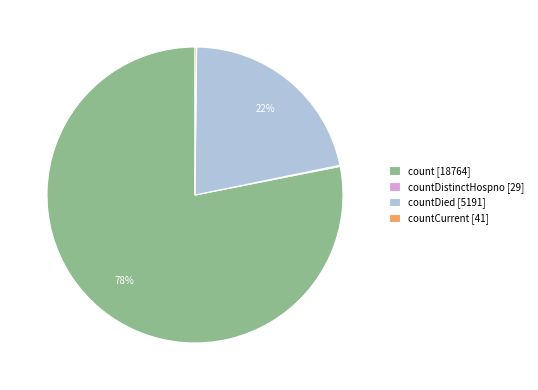

To the nearest percent, what percentage of the pie is count [18764]?

78%